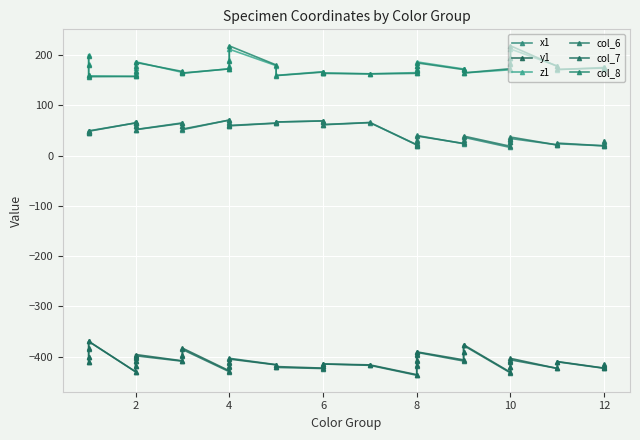

True or false: x1 and z1 cross at least once.

False